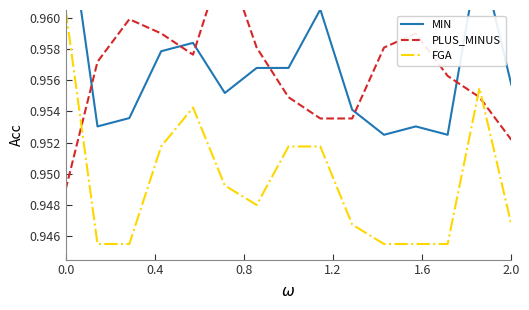

True or false: FGA and MIN cross at least once.

False